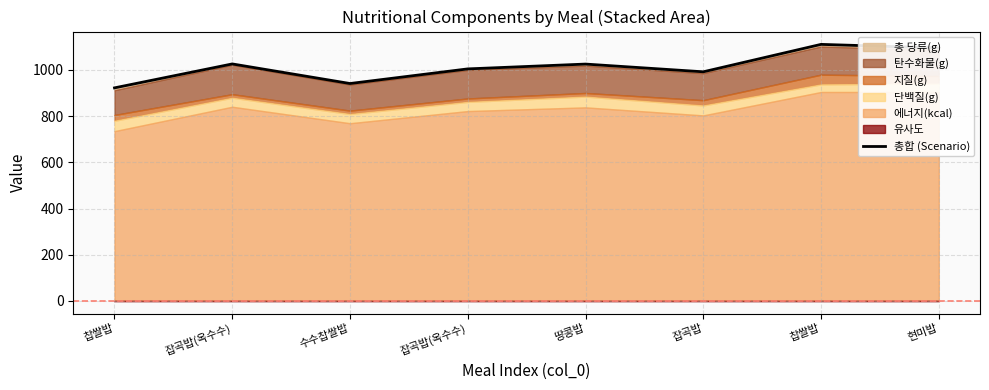

What is the label of the 5th point from the right?

잡곡밥(옥수수)